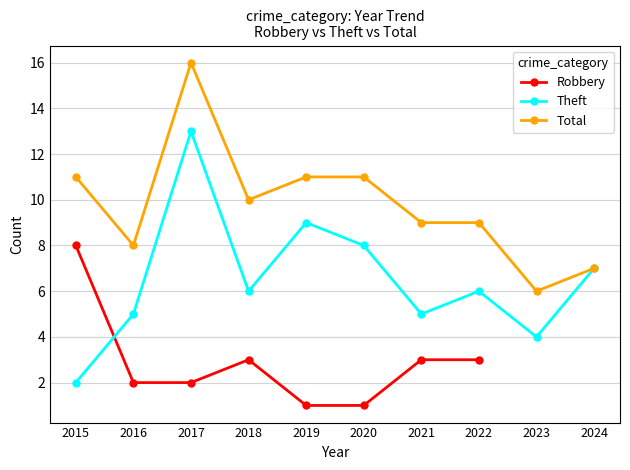

Which has a higher value, 2015 or 2024?

2024